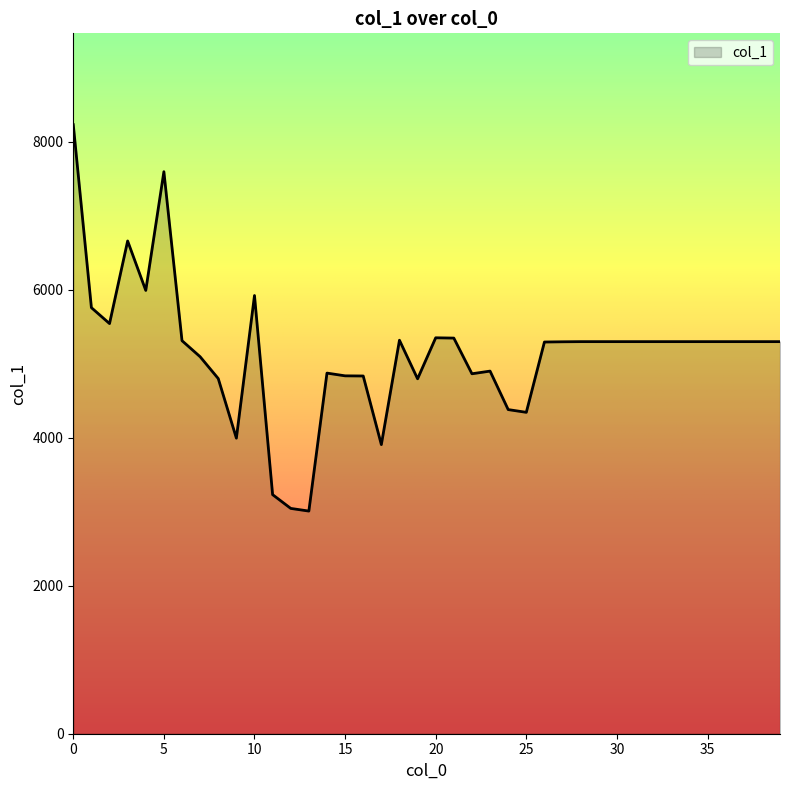

Count the number of data series in this chart.

1